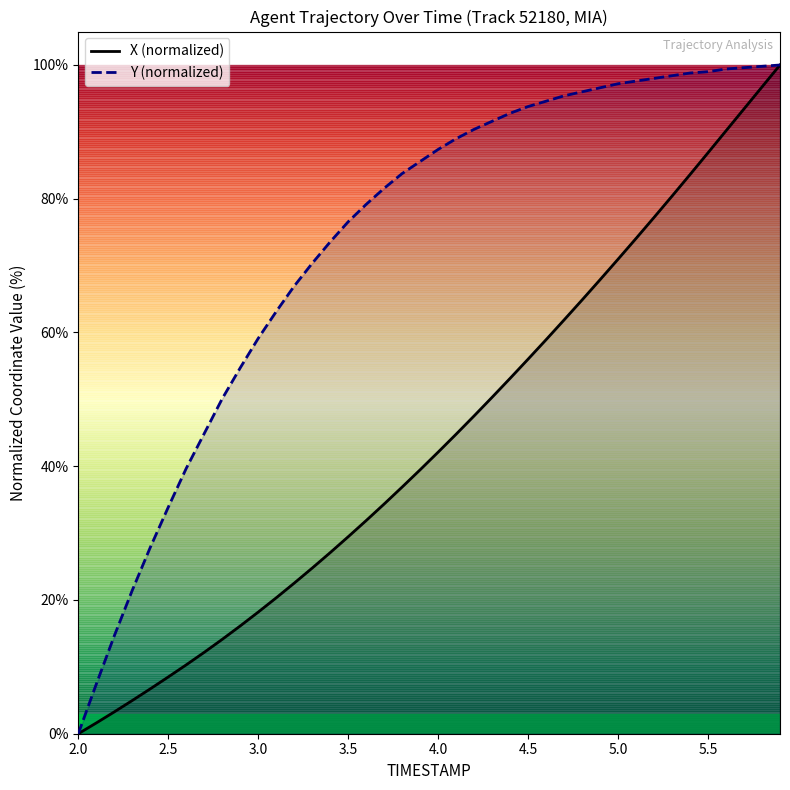

True or false: Y (normalized) has a value of 33.9 at 2.5.

True